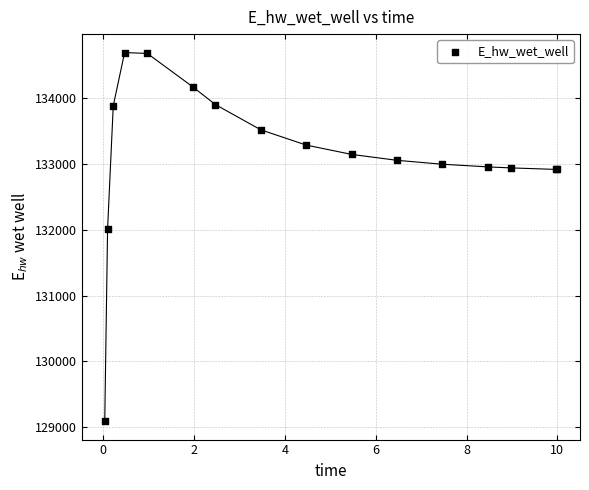

What Y value in the scatter plot is closest to 131892?

132014.0